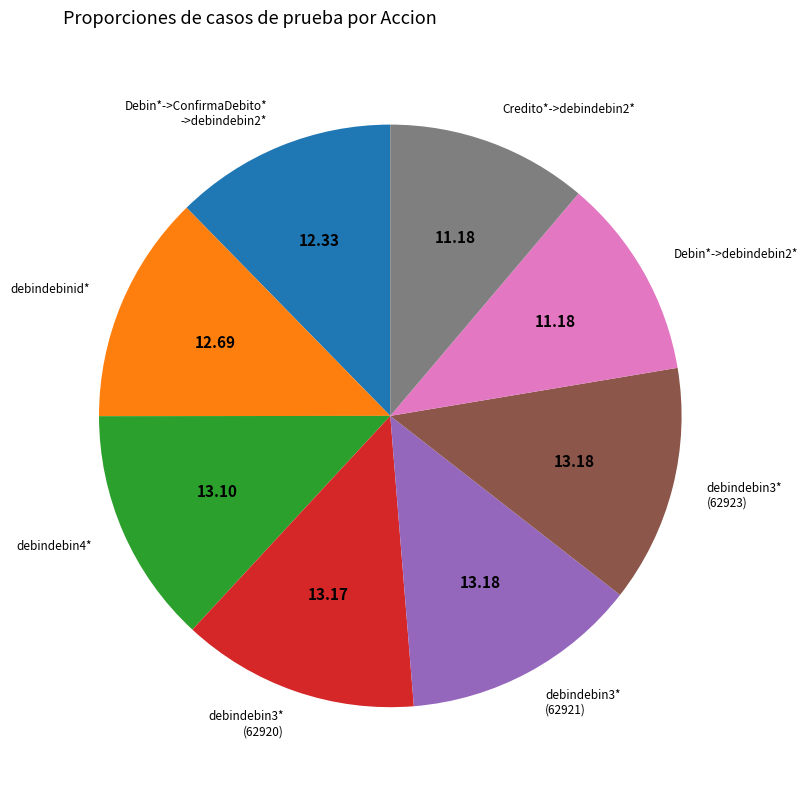

Do debindebin3* (62921) and Credito*->debindebin2* together represent more than half of the pie?

No